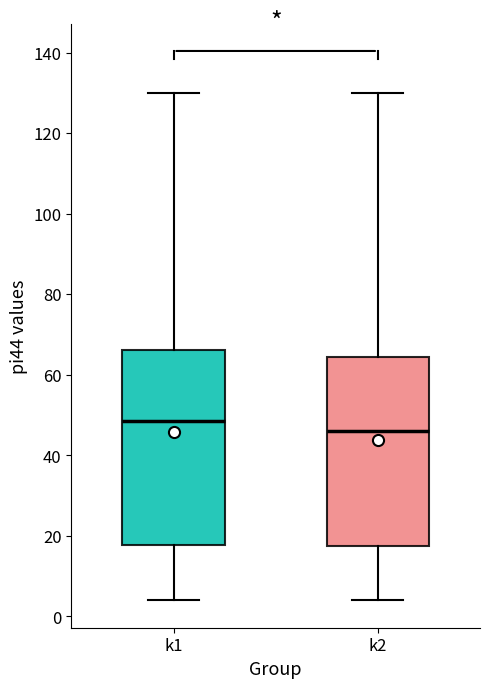

Reading left to right, read every box against the y-axis: the position of its median line, the range the box covers, and the ends of its whiskers. The values are not printed on the chart, so give them approximately, as read against the axis.

k1: median 48, box 18 to 66, whiskers 4 to 130
k2: median 46, box 18 to 64, whiskers 4 to 130